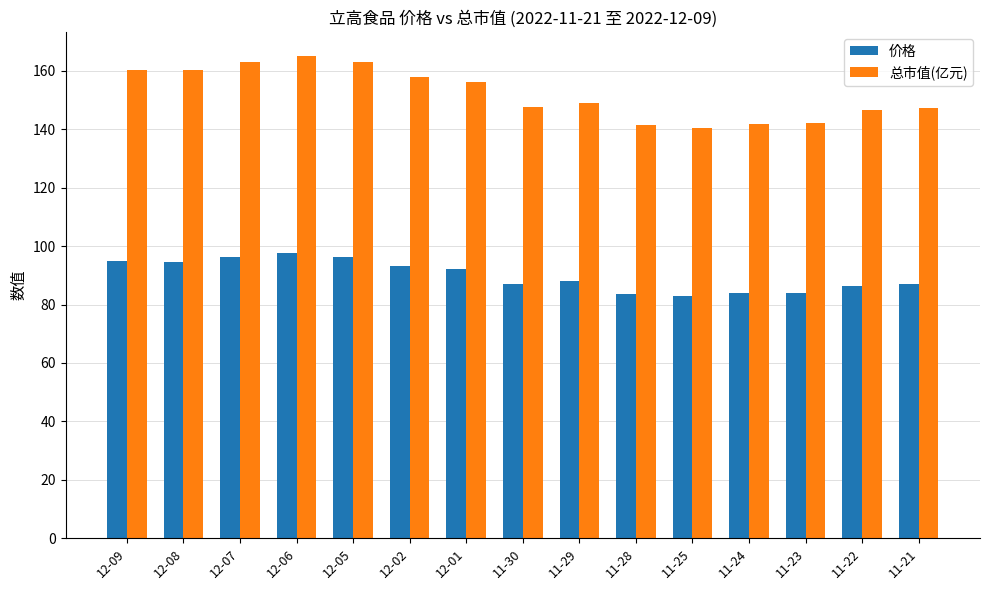

At 11-22, list the series in order from smallest to largest.

价格, 总市值(亿元)